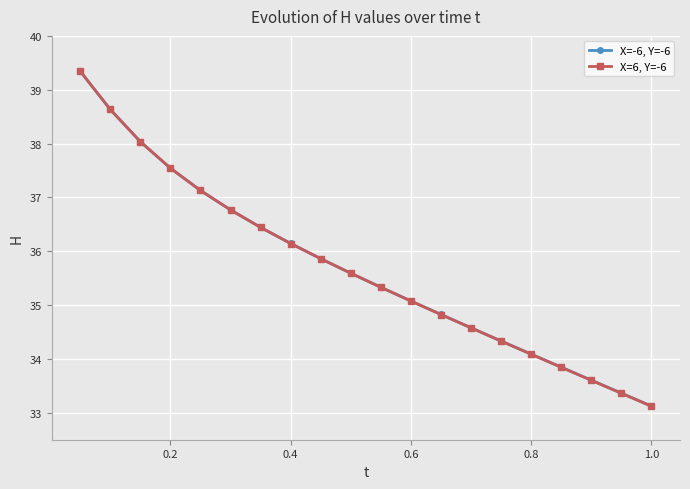

What is the difference between the maximum and minimum values in the X=6, Y=-6 series?

6.2